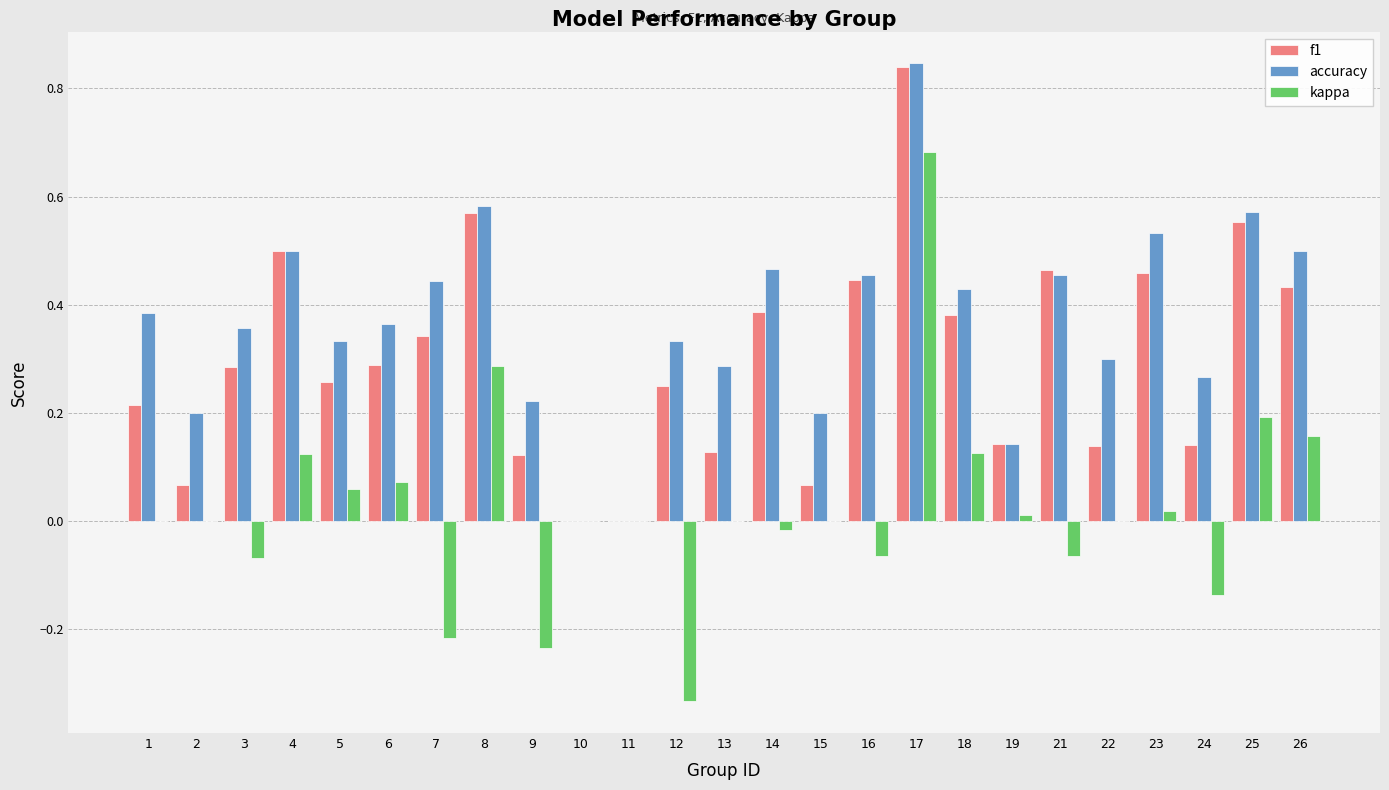

How many series are shown in this chart?

3